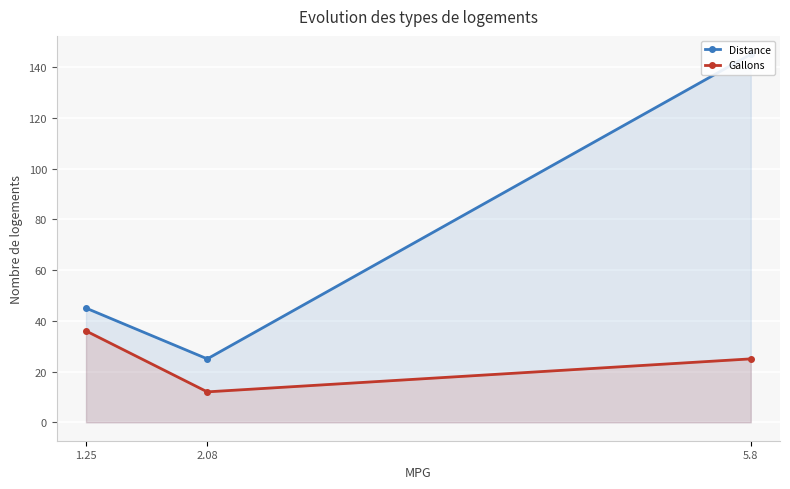

What is the greatest value displayed?

145